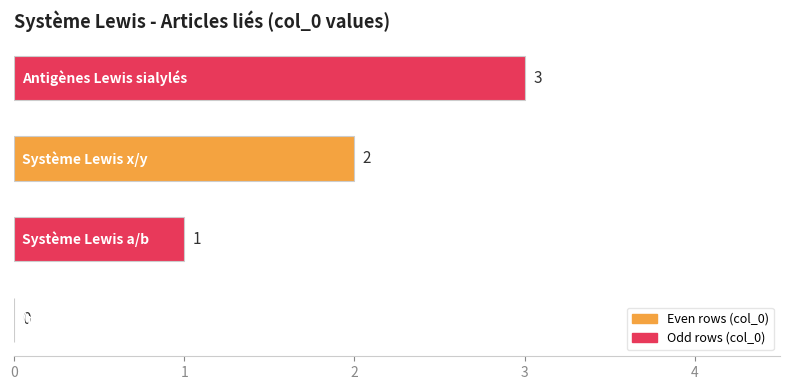

What is the maximum value shown in the chart?

3